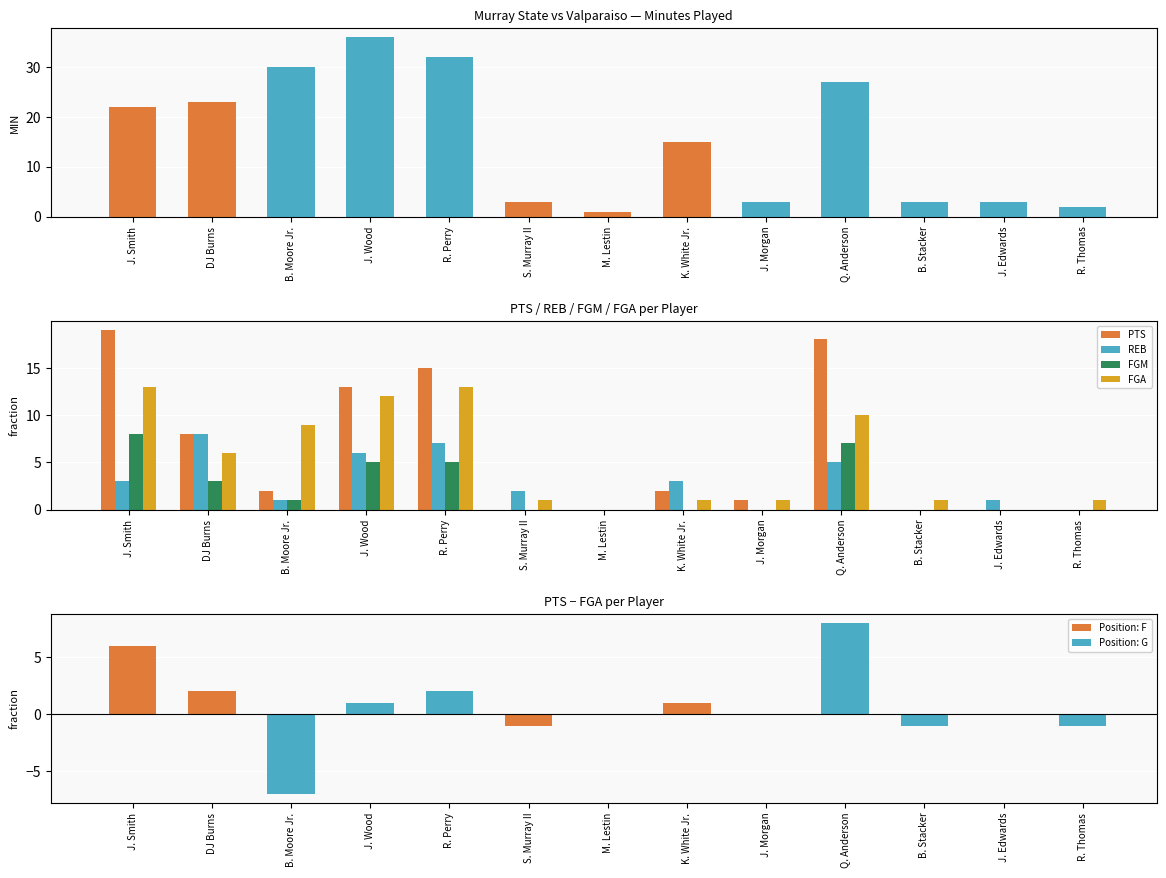

The FGM series shows 0 at J. Morgan. True or false?

True